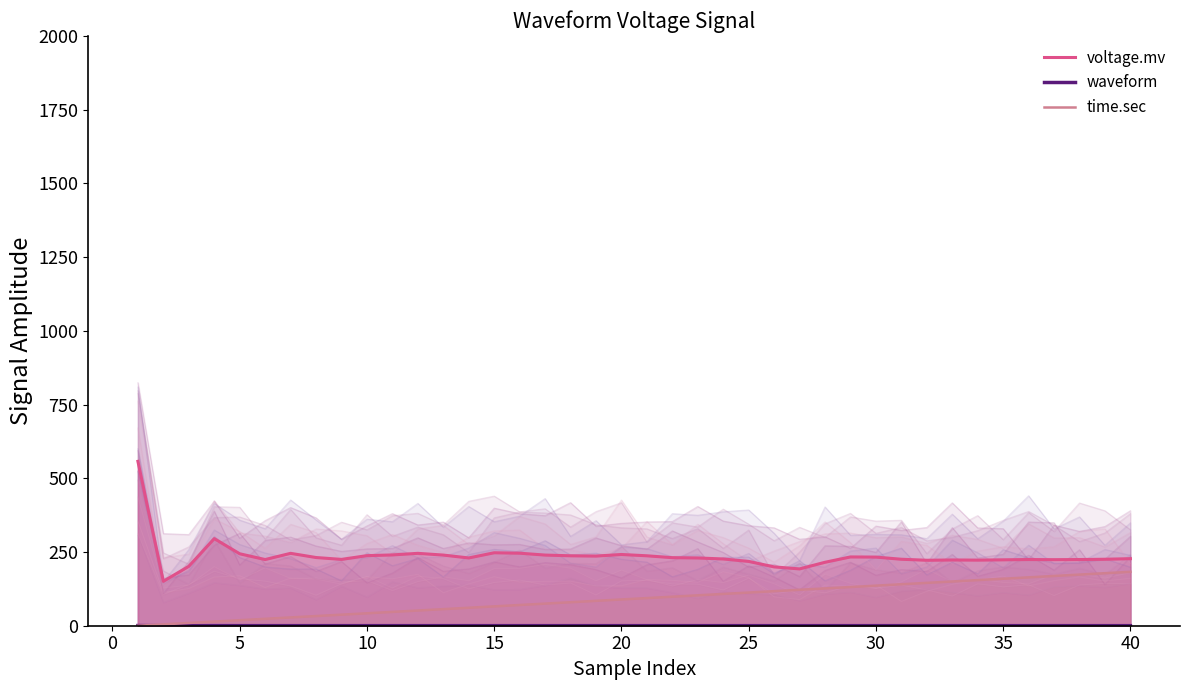

True or false: voltage.mv has a value of 244.0 at 5.

True